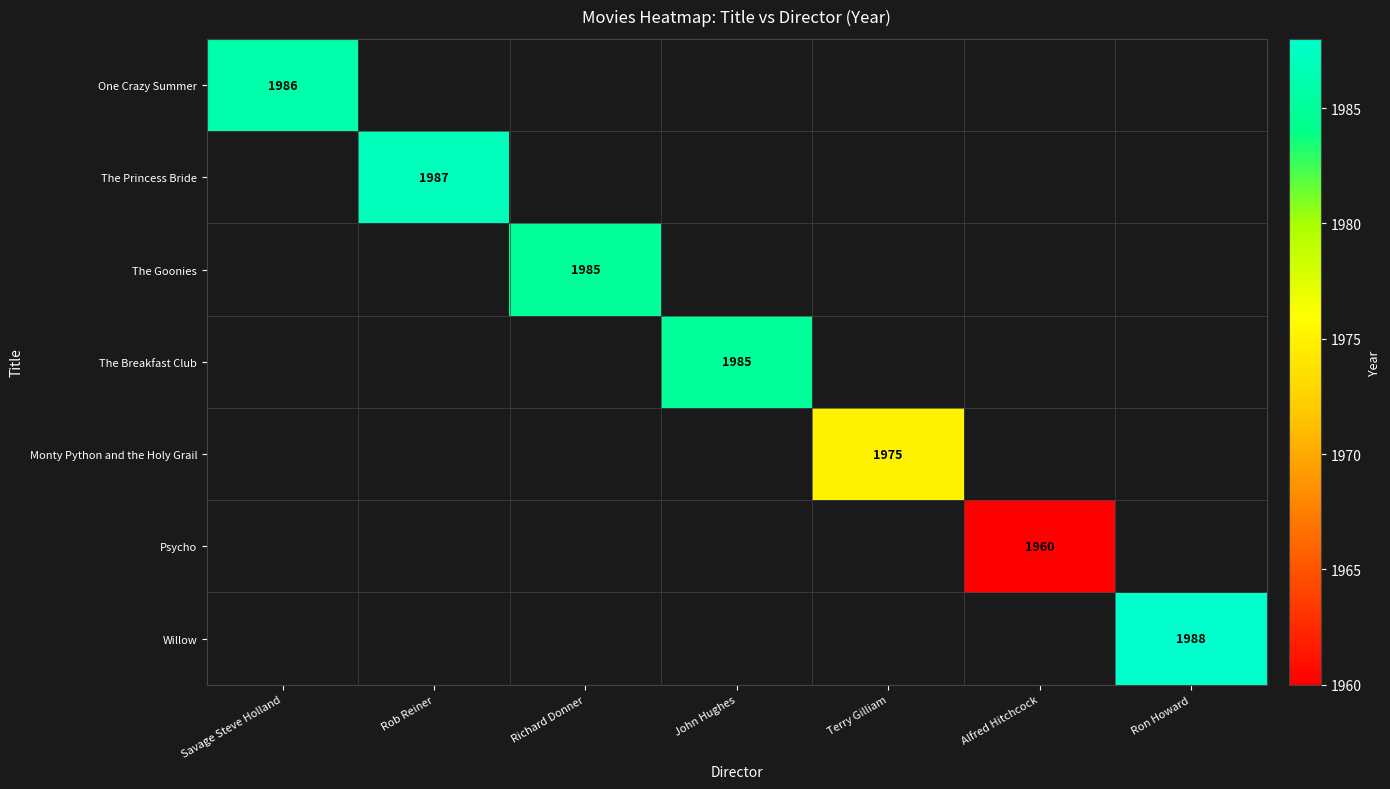

True or false: Willow has a value of 3506 at Ron Howard.

False